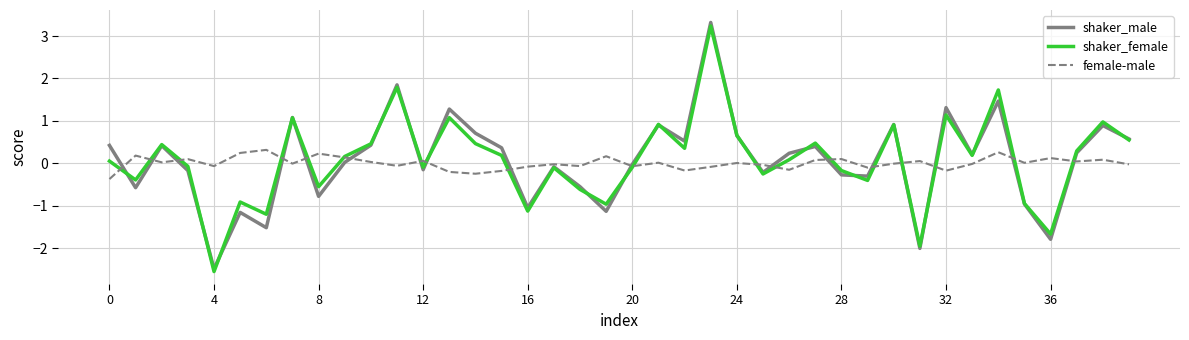

Which series has the largest range (max minus min)?

shaker_male